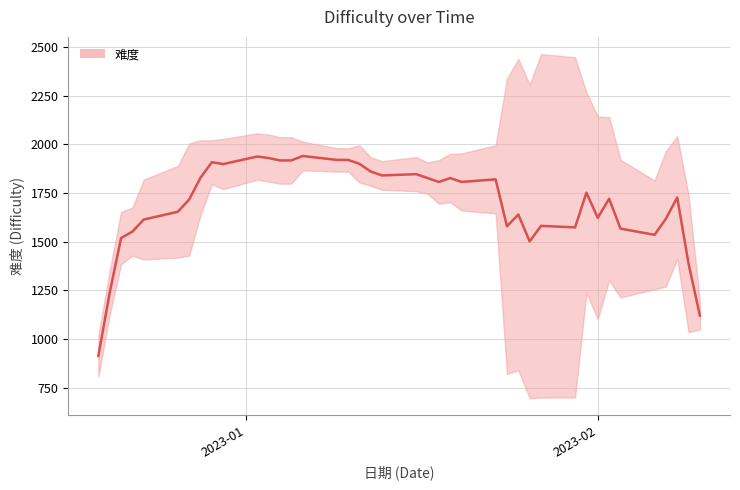

Does the chart display data point markers on the line(s)?

No